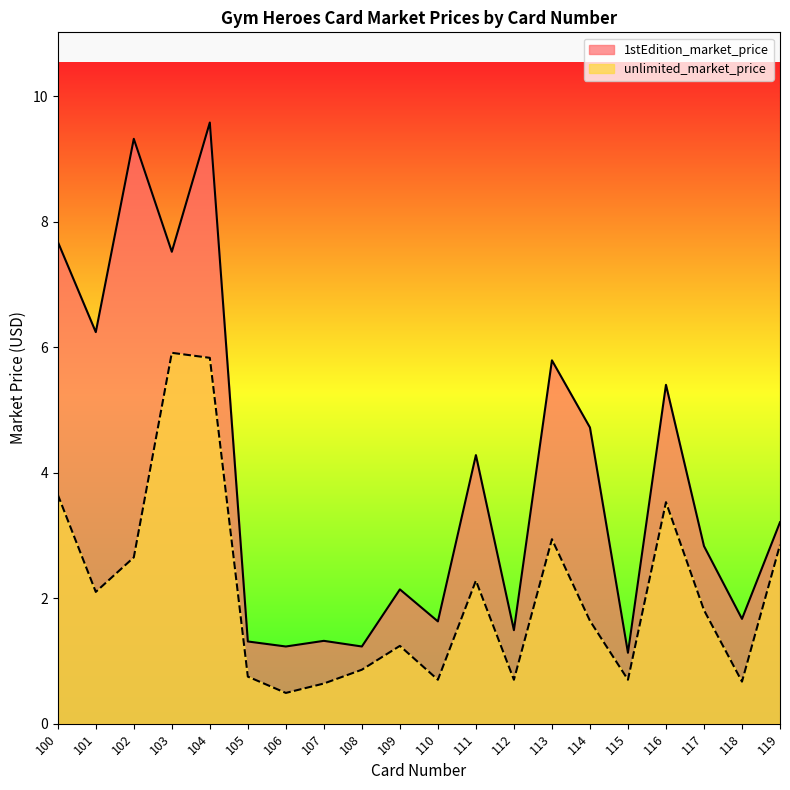

Does the chart display data point markers on the line(s)?

No